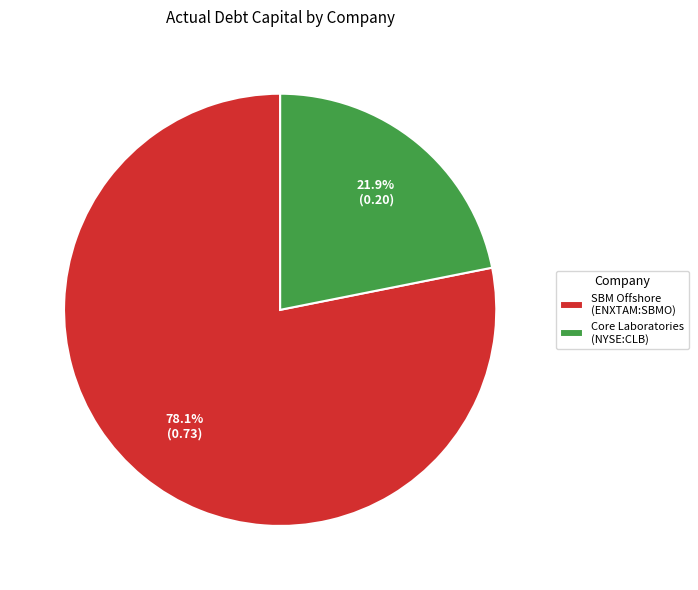

To the nearest percent, what is the average slice percentage?

50%